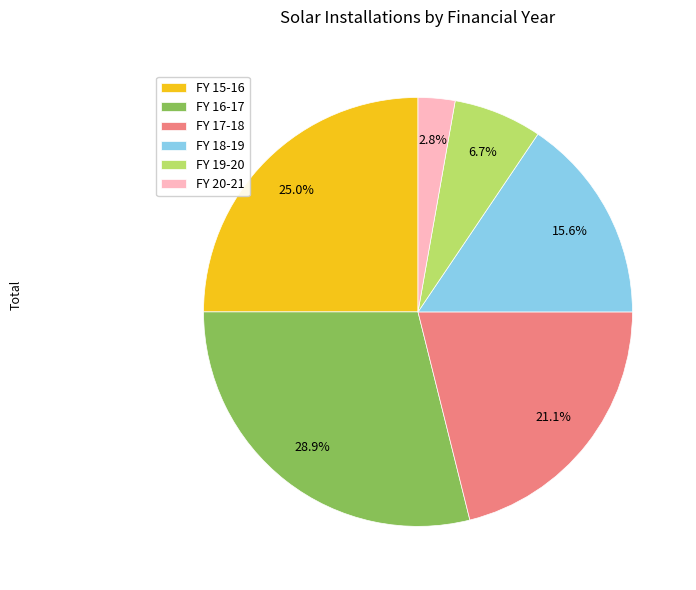

To the nearest percent, what is the difference between the largest and smallest slice percentages?

26%